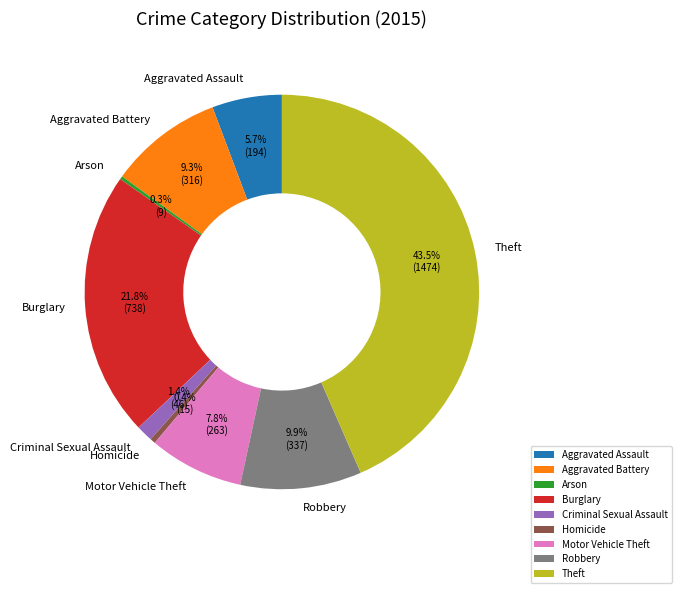

Combined, what portion of the pie is Theft and Burglary?

65.2%